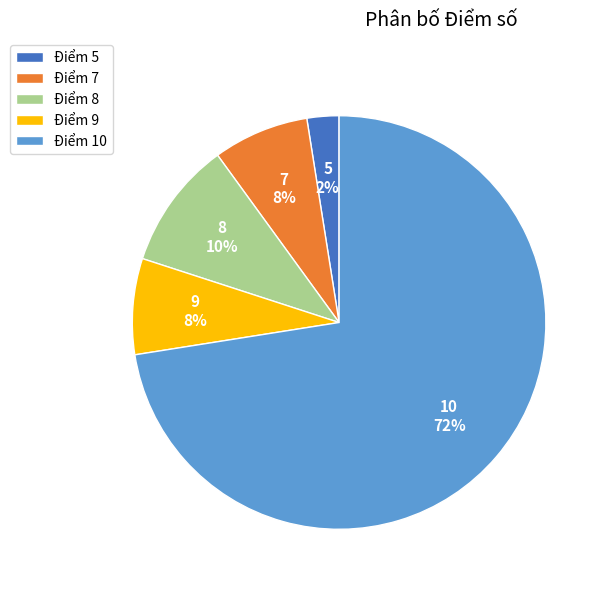

To the nearest percent, what percentage of the pie is Điểm 8?

10%